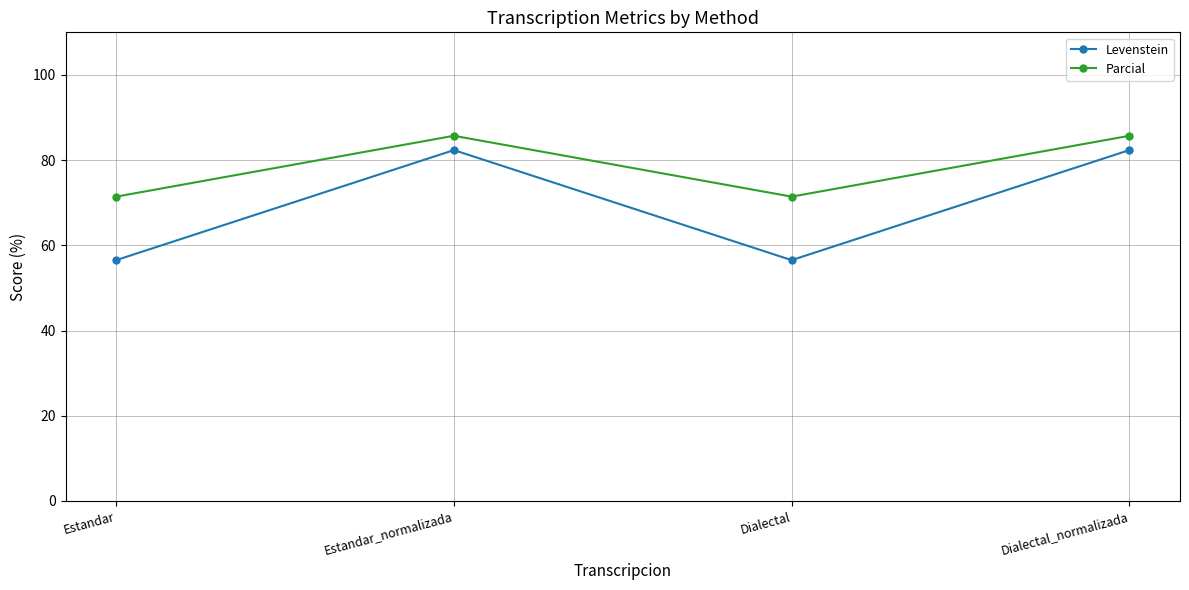

What is the difference between the maximum and minimum values in the Levenstein series?

25.8